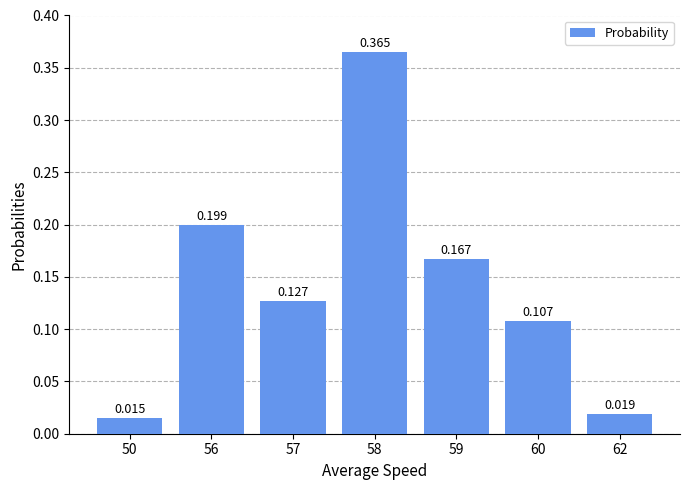

Does the chart contain stacked bars?

No